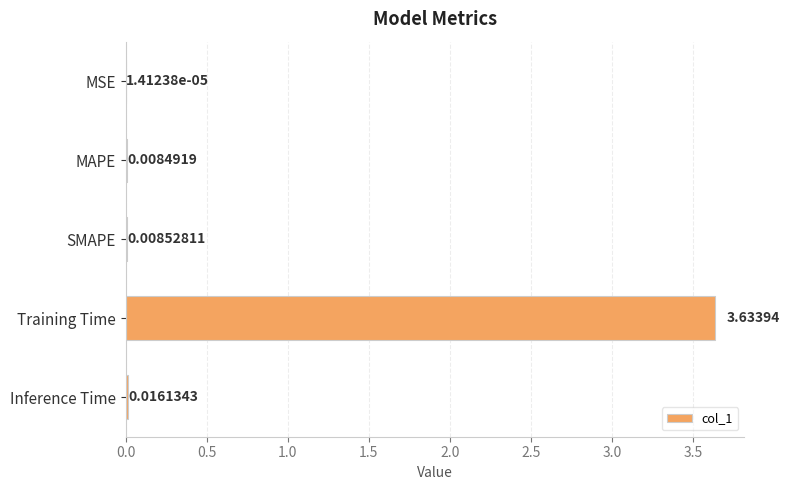

At which label is the value closest to 1?

Inference Time